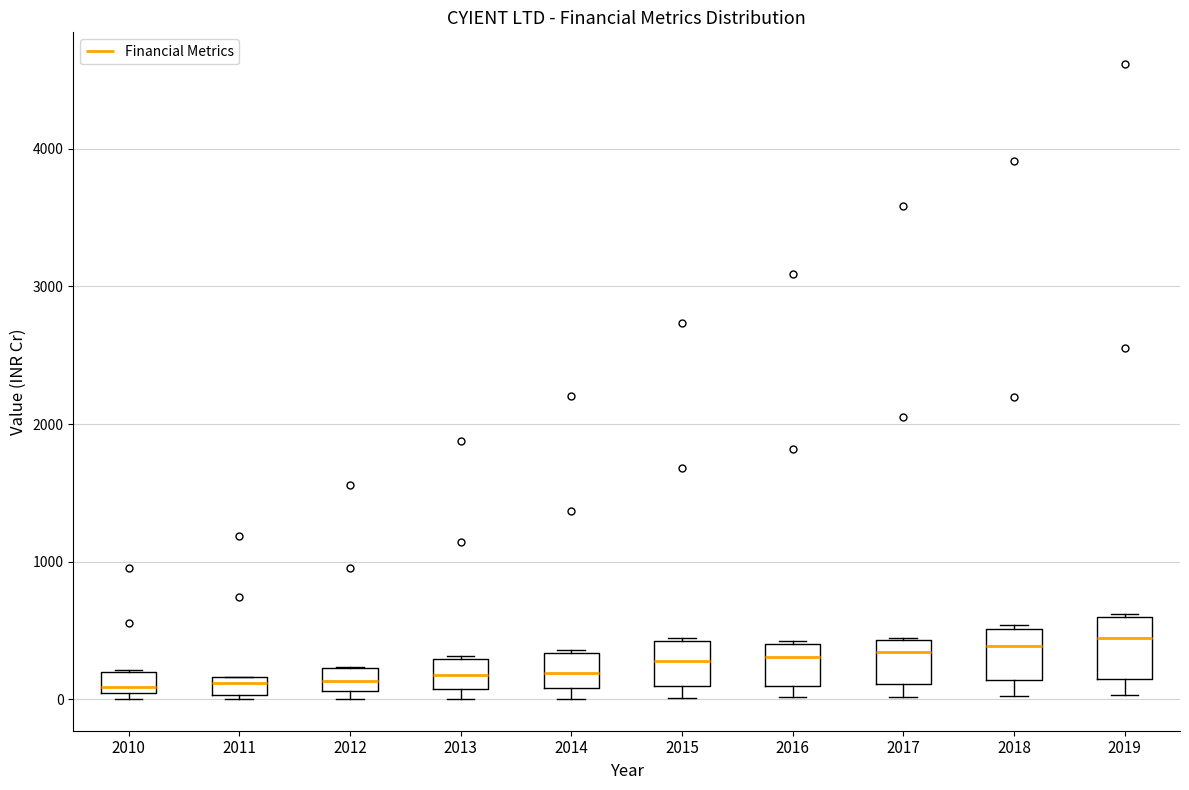

Where does the median line of the box at x = 2010 sit on the y-axis? The values are not printed on the chart, so give them approximately, as read against the axis.

100